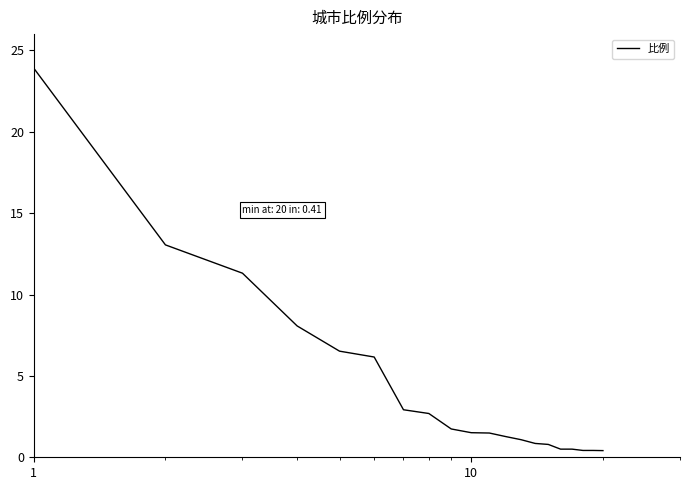

What is the average value?

4.3